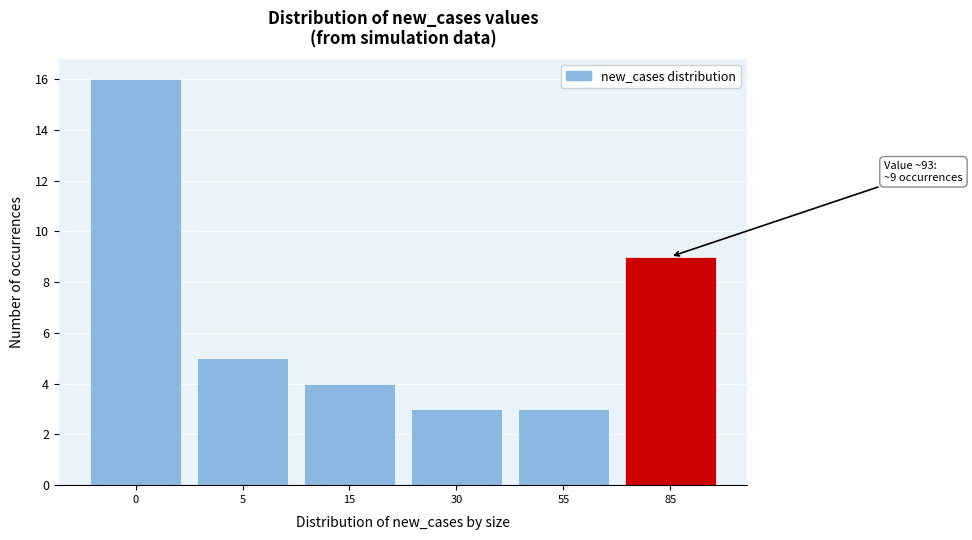

Reading left to right, transcribe all the data shown in this chart.

16	5	4	3	3	9